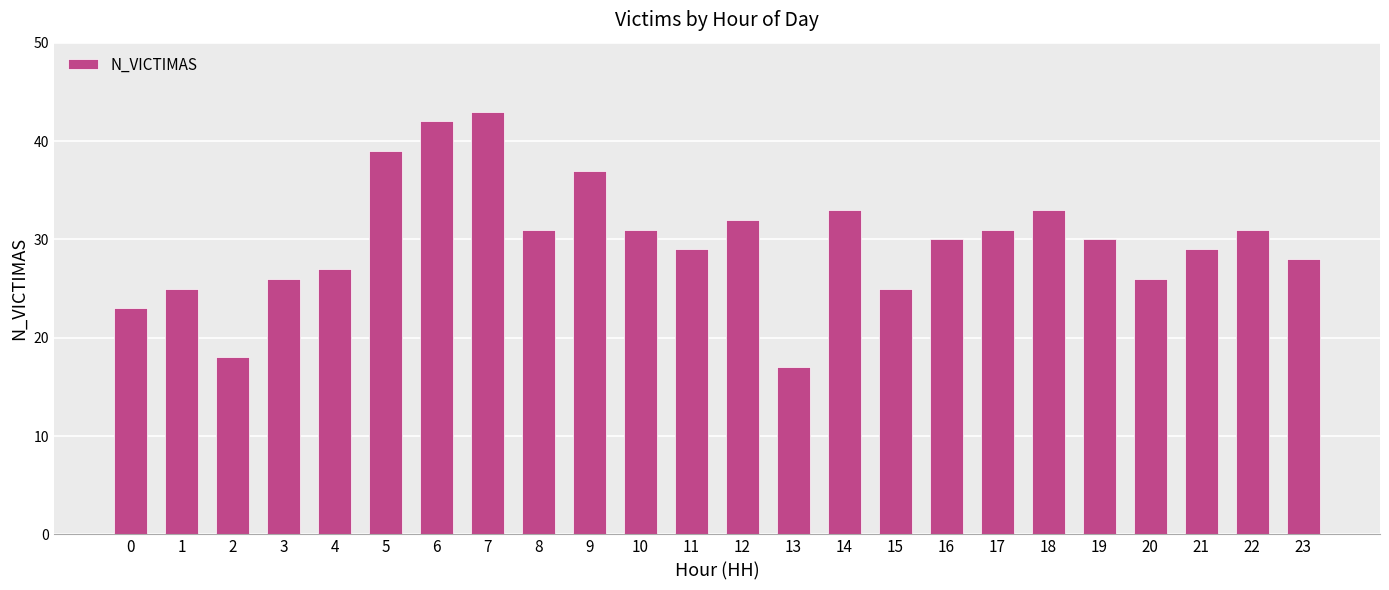

What is the greatest value displayed?

43